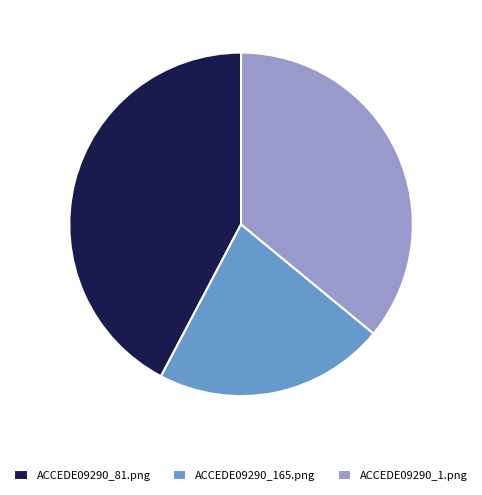

Combined, do ACCEDE09290_81.png and ACCEDE09290_165.png account for over 50%?

Yes